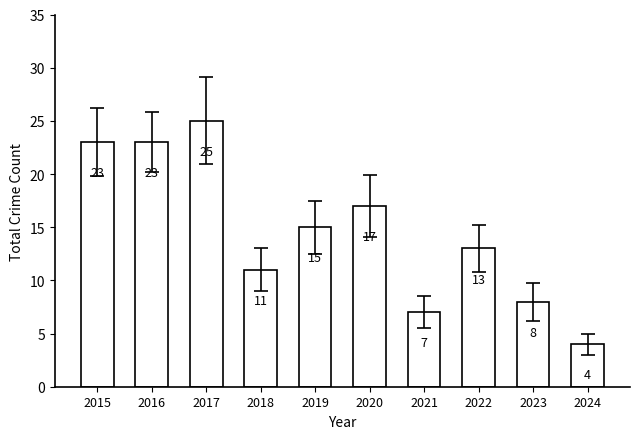

What is the value of the 7th bar from the left?

7